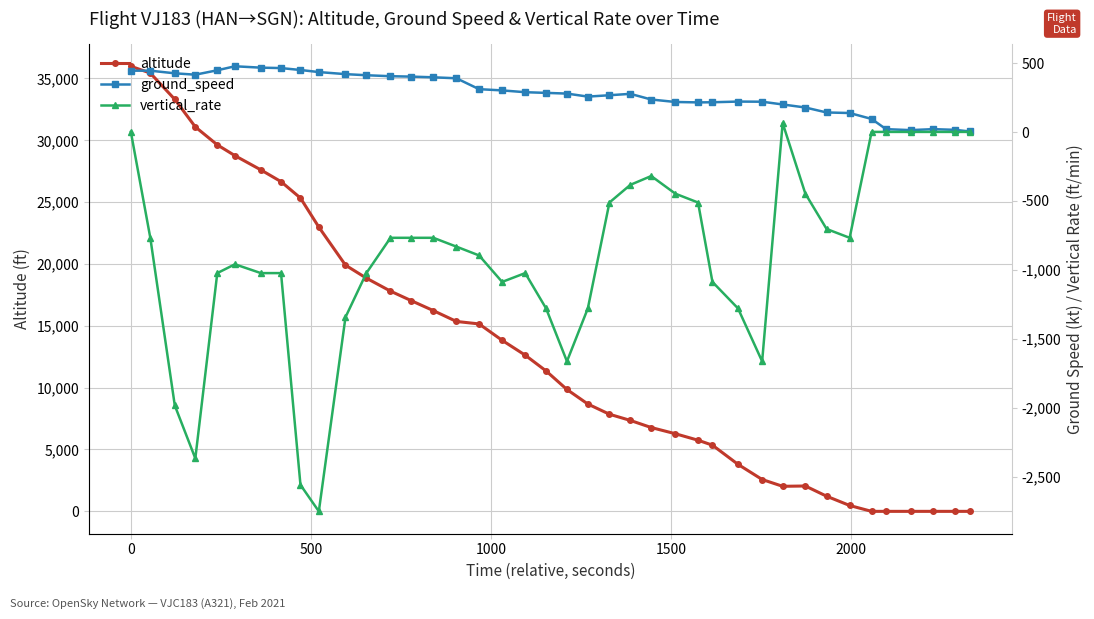

How many values in the altitude series are below 11350?

20